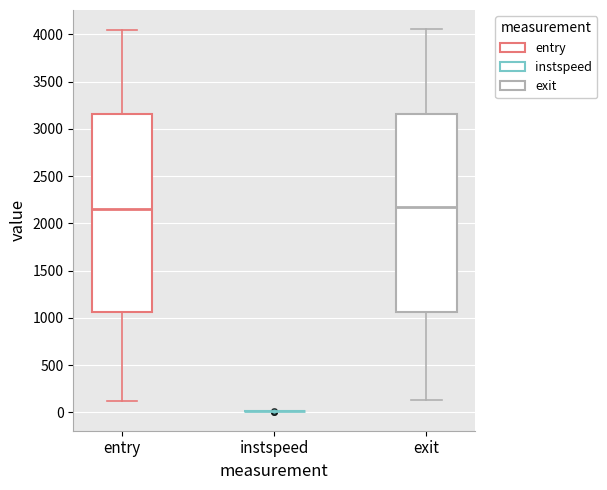

Reading left to right, read every box against the y-axis: the position of its median line, the range the box covers, and the ends of its whiskers. The values are not printed on the chart, so give them approximately, as read against the axis.

entry: median 2150, box 1050 to 3150, whiskers 100 to 4050
instspeed: box collapsed to a line at 0, whiskers 0 to 0
exit: median 2150, box 1050 to 3150, whiskers 150 to 4050